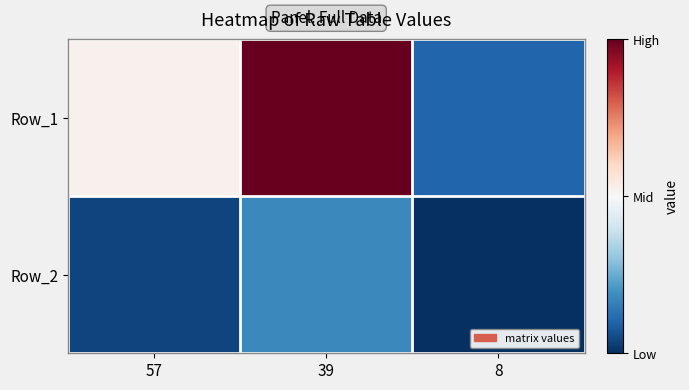

Reading left to right, what are all the values shown in this chart?

Row_1: 57=0.0	39=1.0	8=-0.8
Row_2: 57=-0.9	39=-0.6	8=-1.0